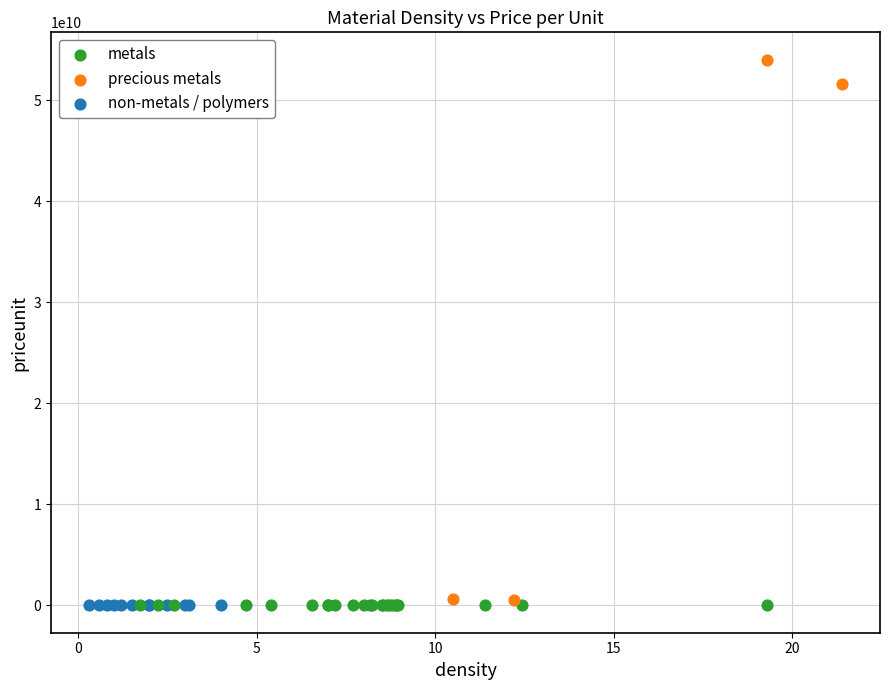

Which series has the widest spread of Y values?

precious metals